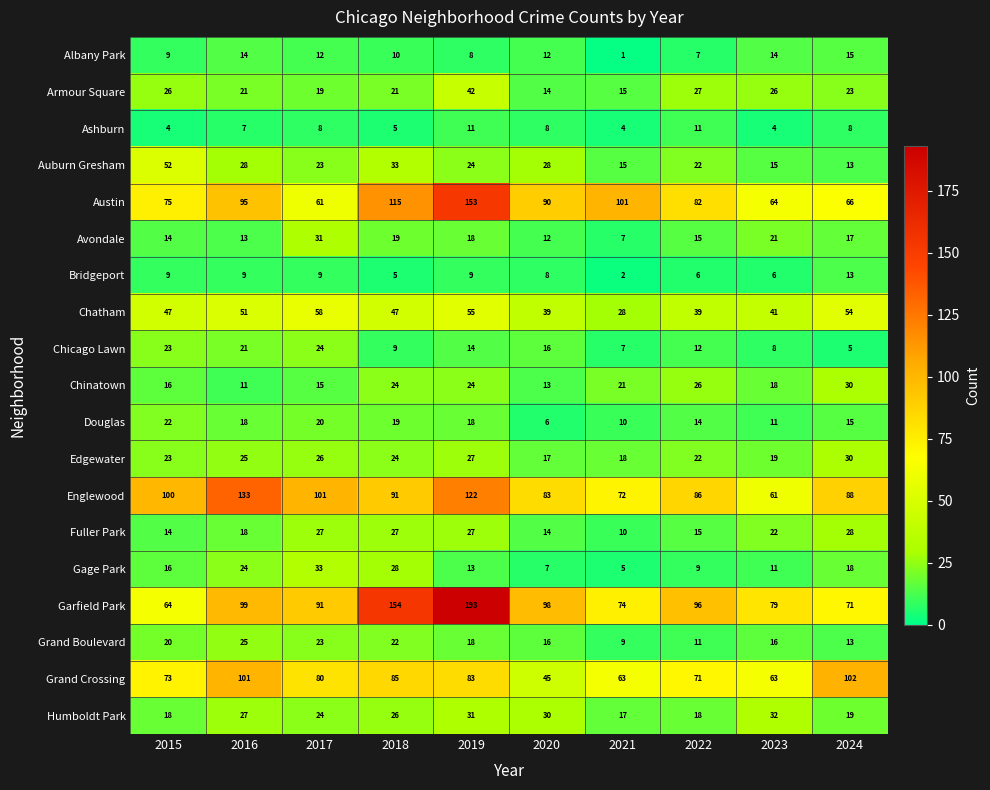

True or false: Avondale has a value of 13 at 2016.

True